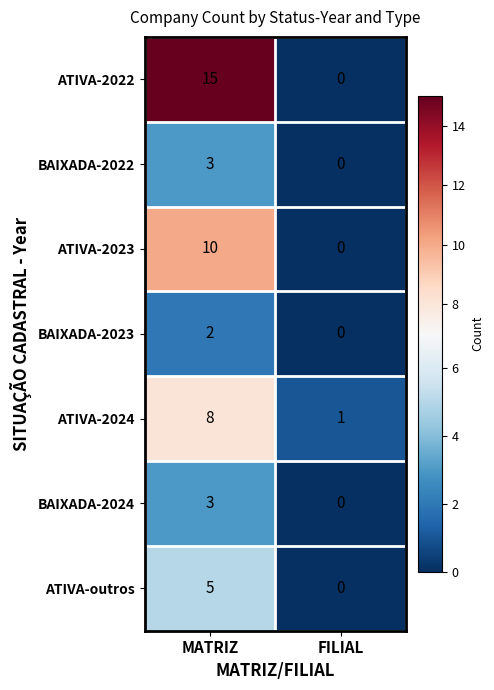

Rank the categories by ATIVA-outros value from highest to lowest.

MATRIZ, FILIAL